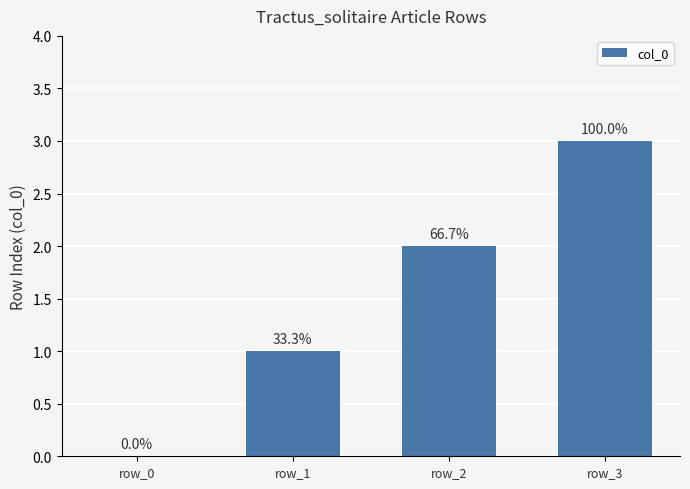

How many series are shown in this chart?

1